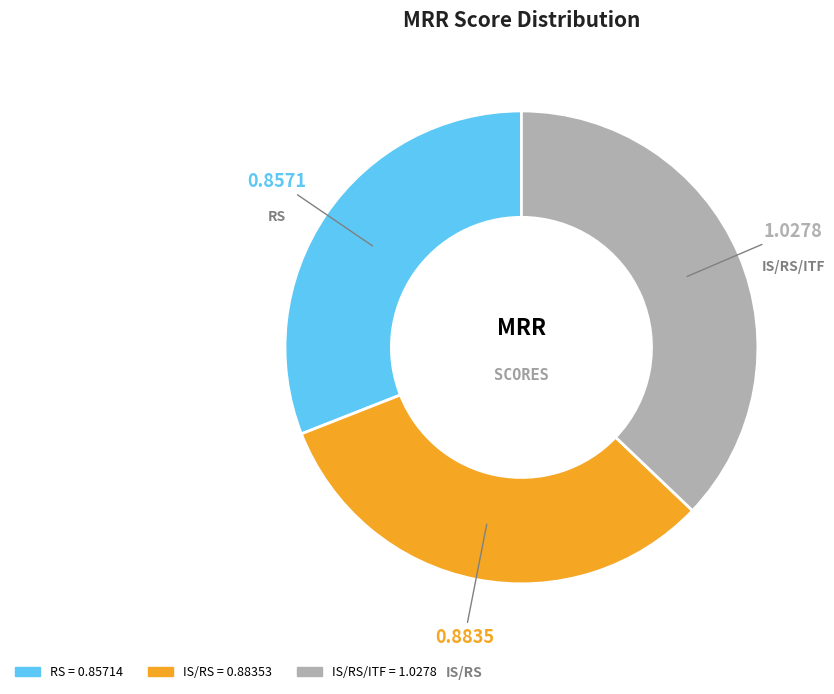

Is there a majority slice in this chart?

No